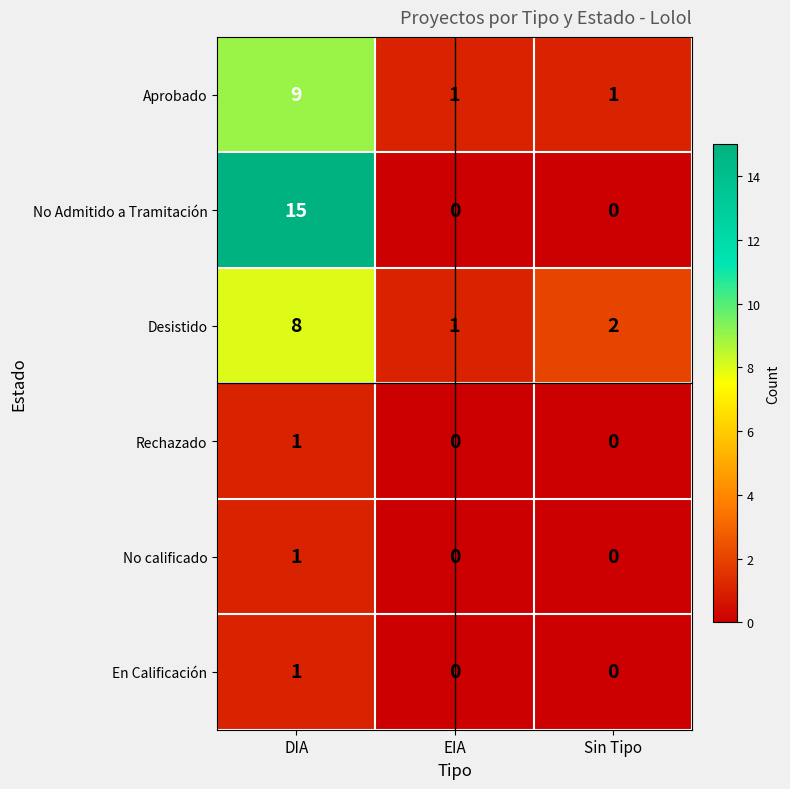

How many data points does each series have?

3